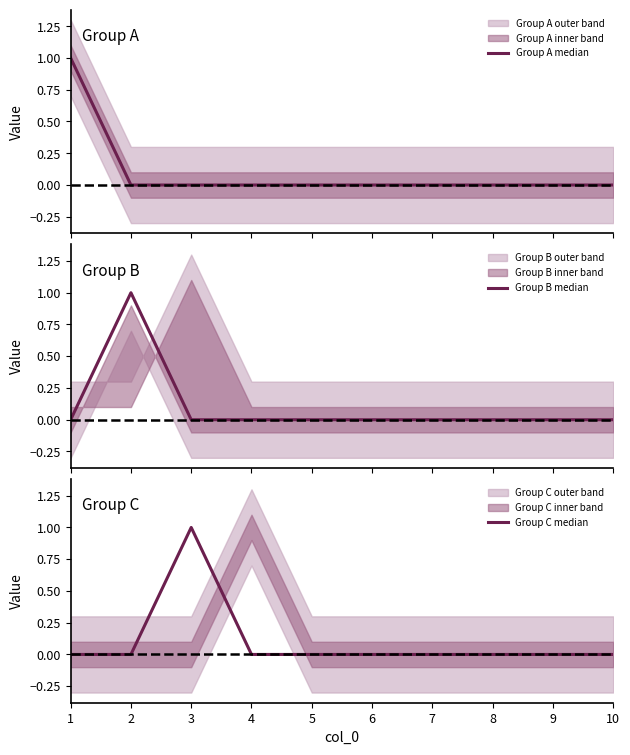

Which series changed the most between 2 and 6?

Group B median